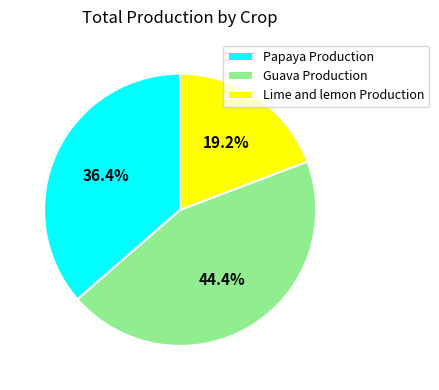

To the nearest percent, what is the average slice percentage?

33%